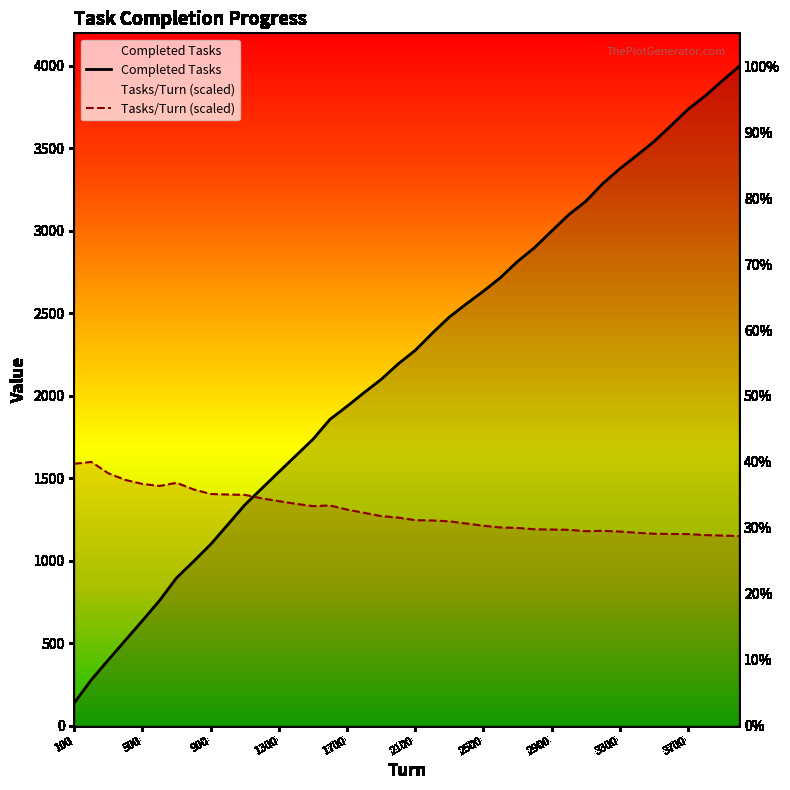

What is the approximate value of Tasks/Turn at 2000?

1261.2